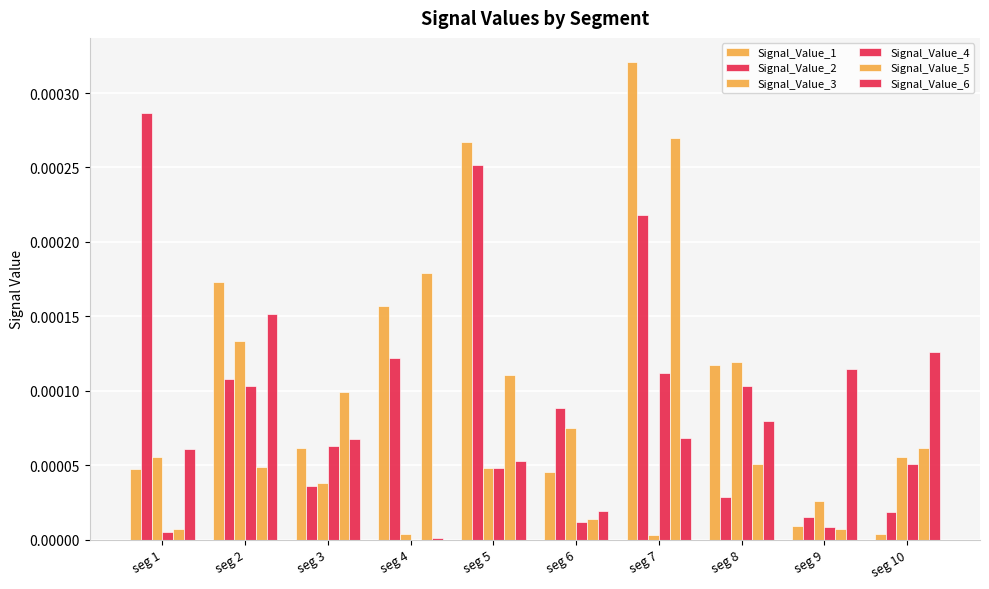

Count the number of categories in the chart.

10